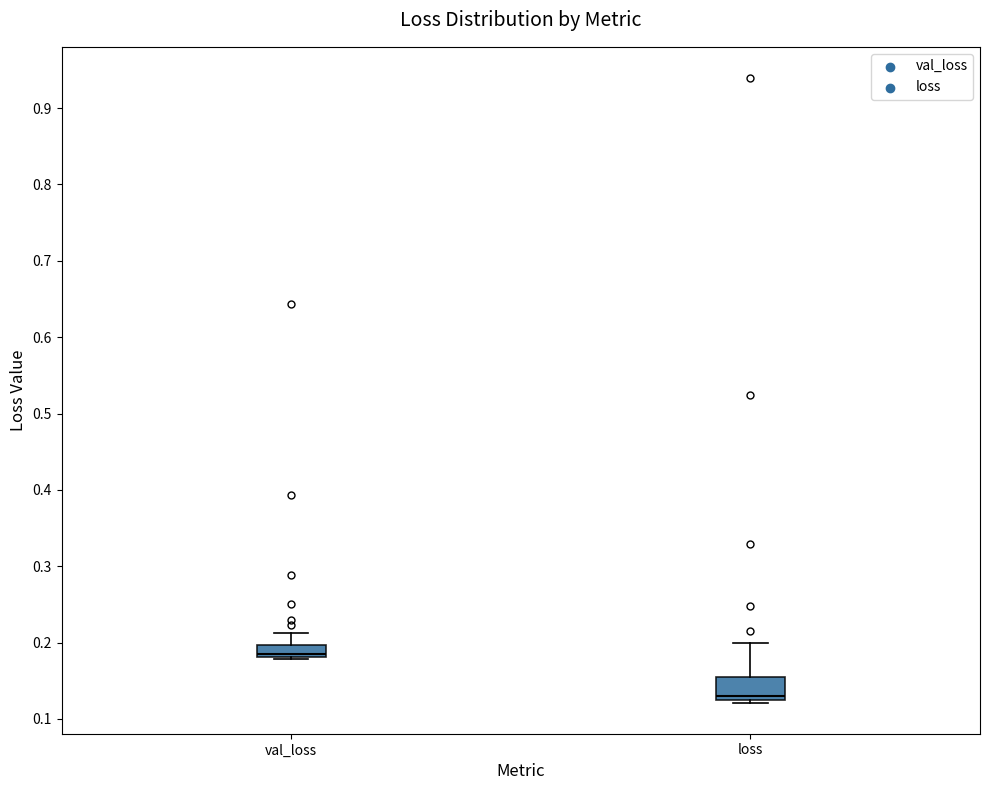

Comparing the boxes themselves (not the whiskers), which one is the tallest?

loss